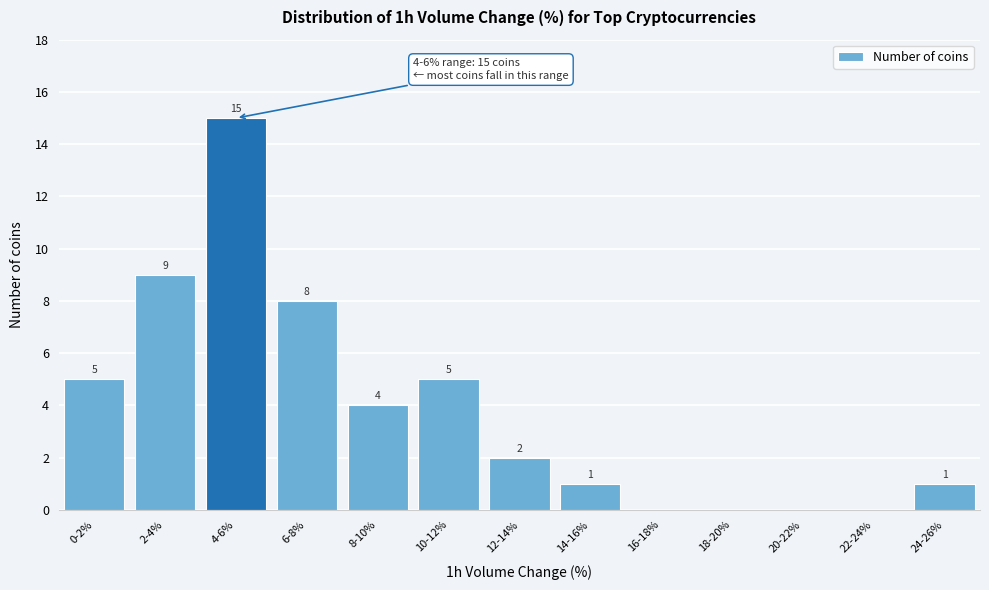

Reading left to right, list all the values displayed in this chart.

0-2%=5	2-4%=9	4-6%=15	6-8%=8	8-10%=4	10-12%=5	12-14%=2	14-16%=1	16-18%=0	18-20%=0	20-22%=0	22-24%=0	24-26%=1